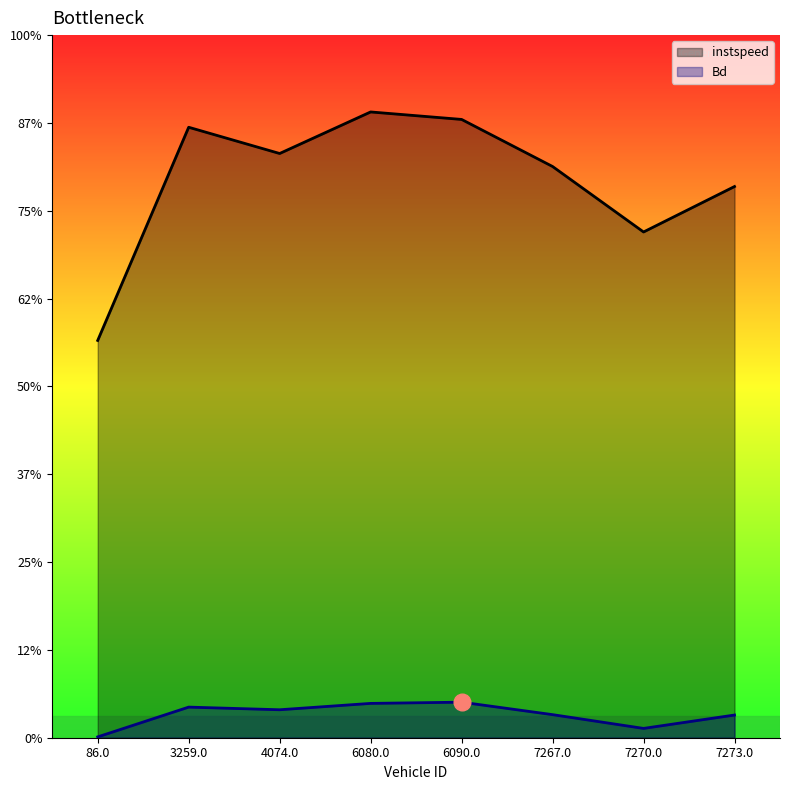

What position from the left is 6090.0?

5